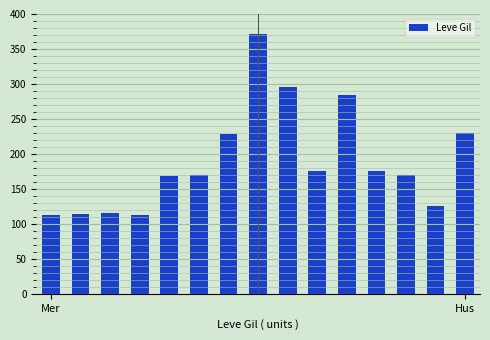

What is the sum of all values?

2850